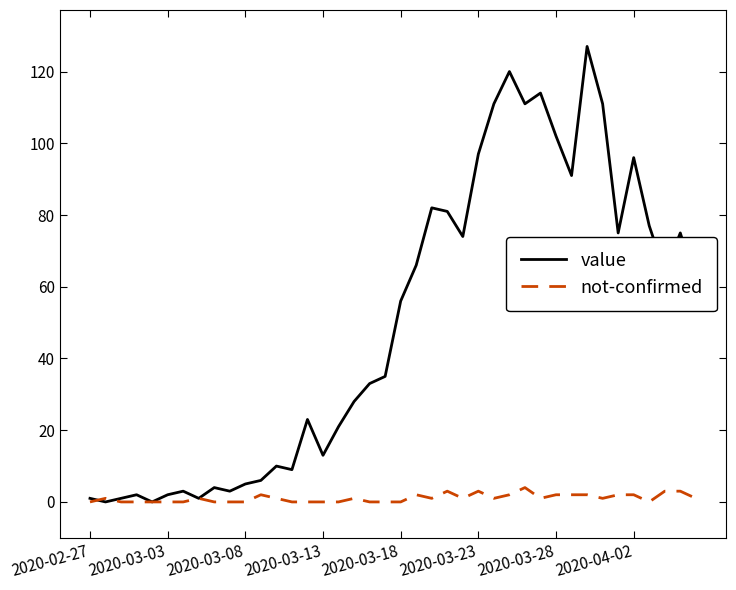

What is the maximum value for not-confirmed?

4